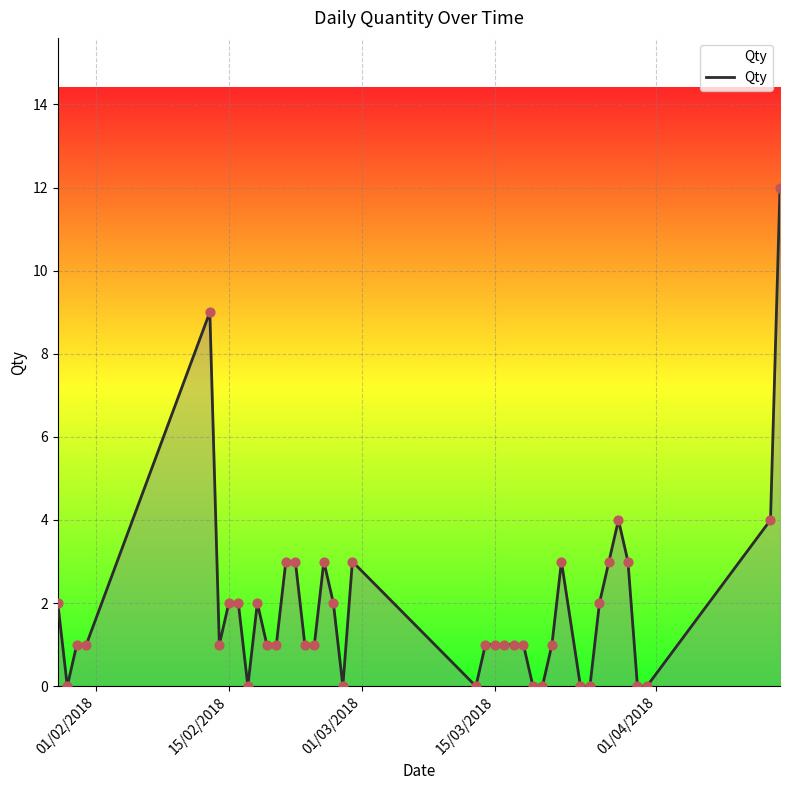

What is the greatest value displayed?

12